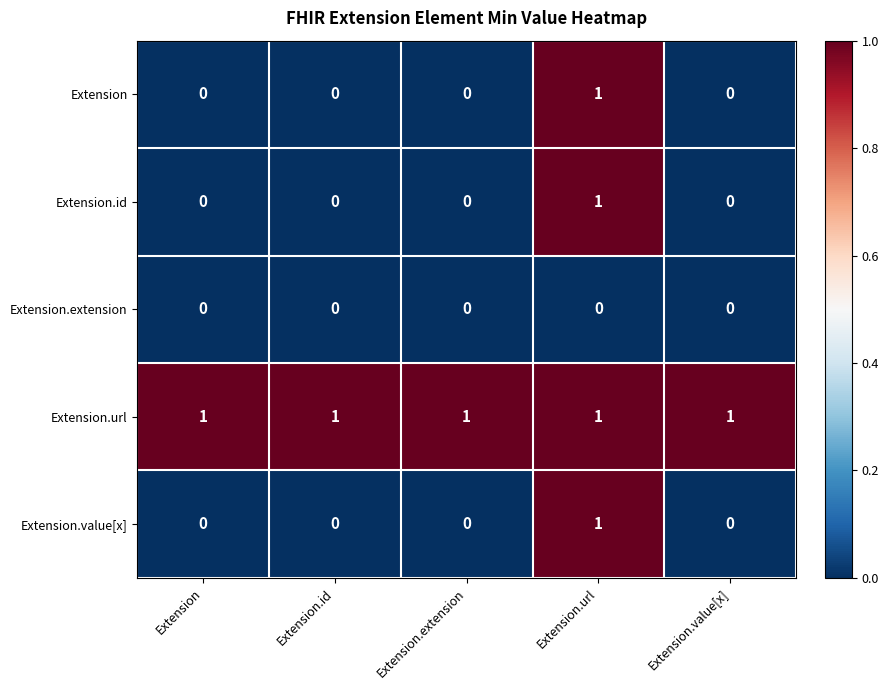

Count the Extension.value[x] values in the range 0 to 1.

5